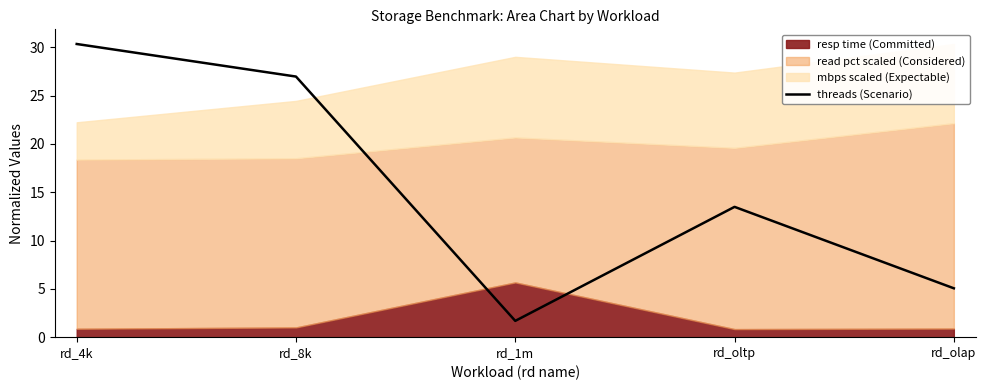

Which label corresponds to the smallest value in the chart?

rd_1m